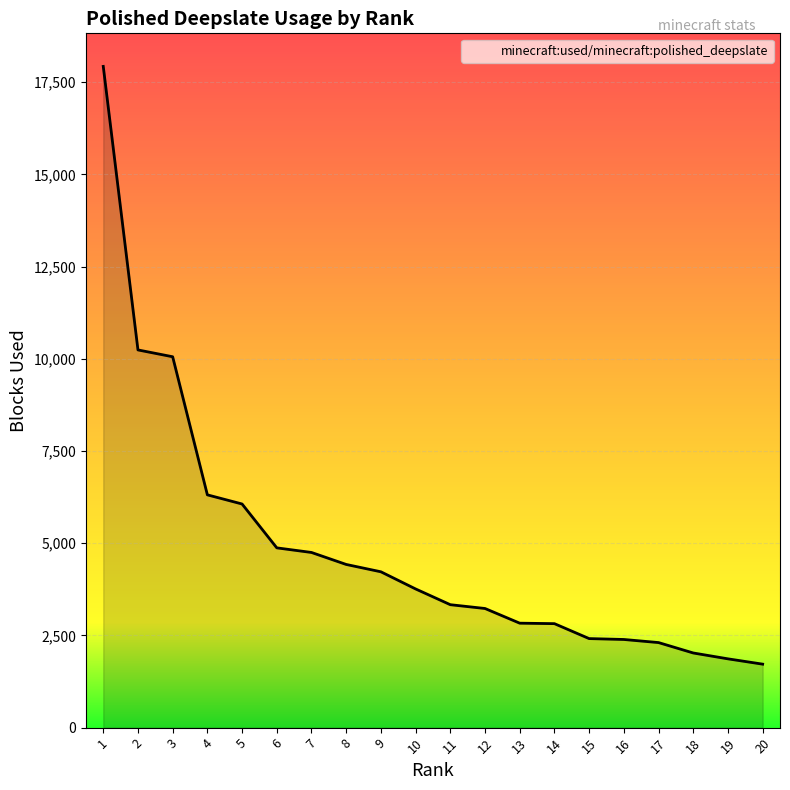

The value at 6 is 6361. True or false?

False